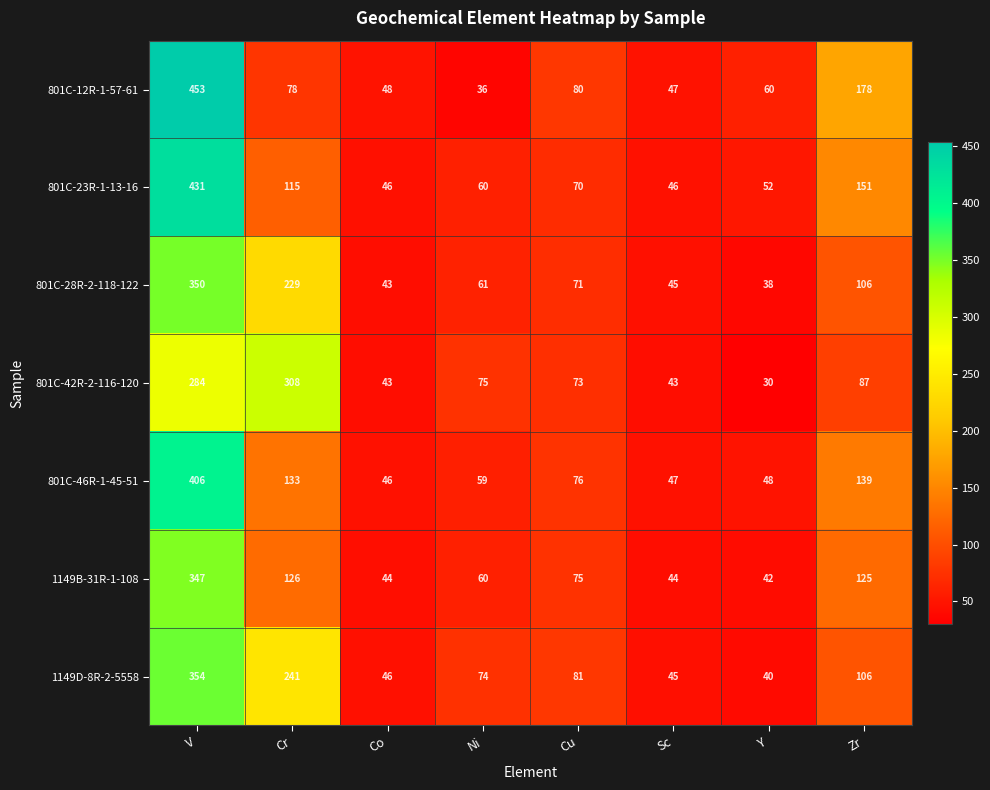

The 801C-46R-1-45-51 series shows 47 at Sc. True or false?

True